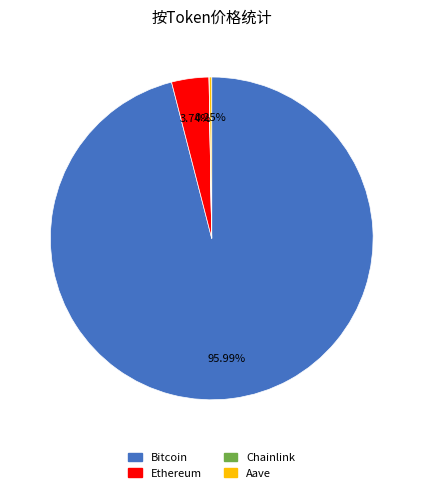

To the nearest percent, what portion does Ethereum represent?

4%